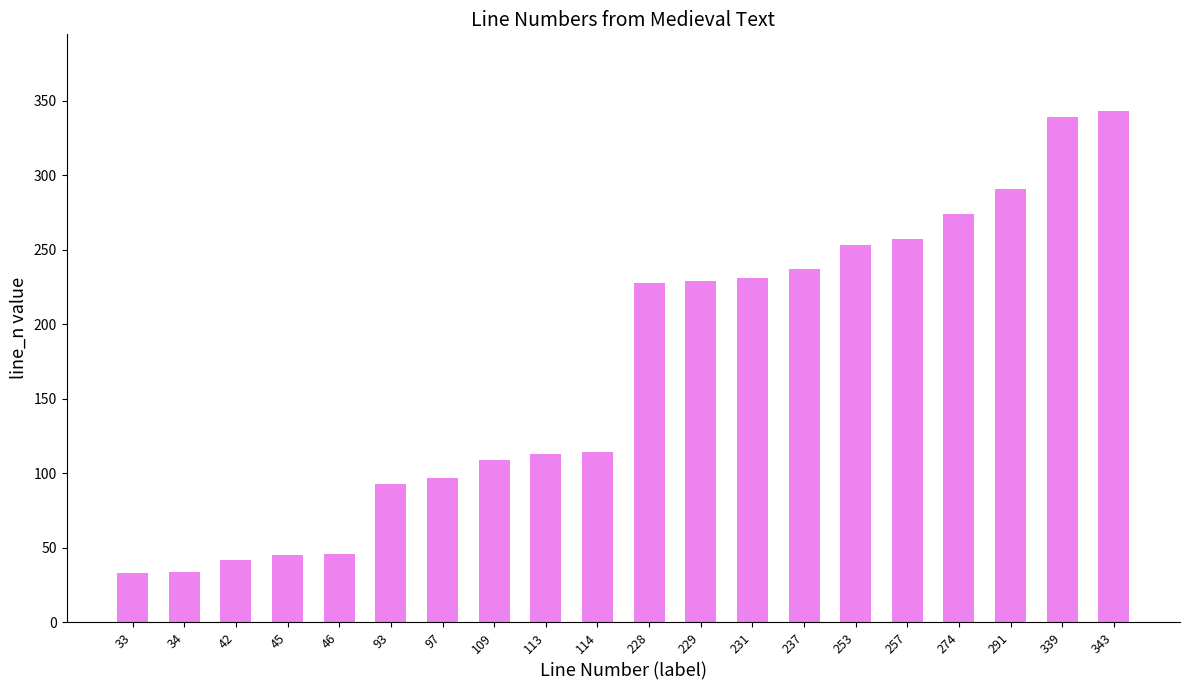

What is the average value?

170